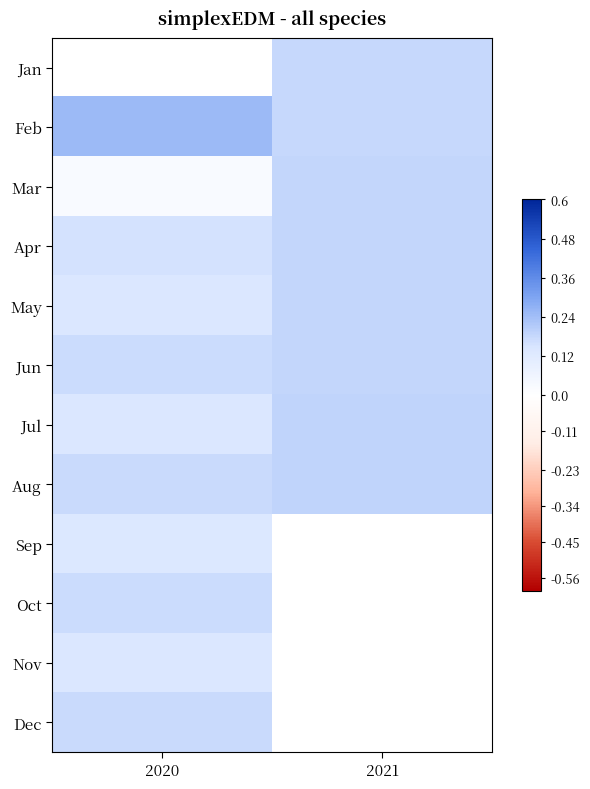

What is the difference between the maximum and minimum values in the Feb series?

0.1